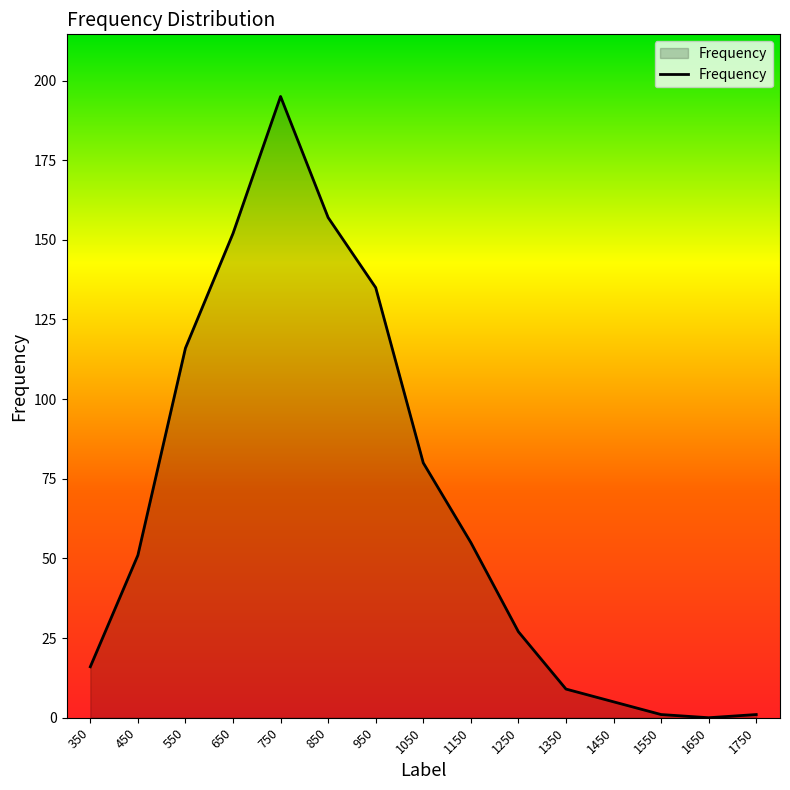

Is it true that the value at 750 is 195?

True